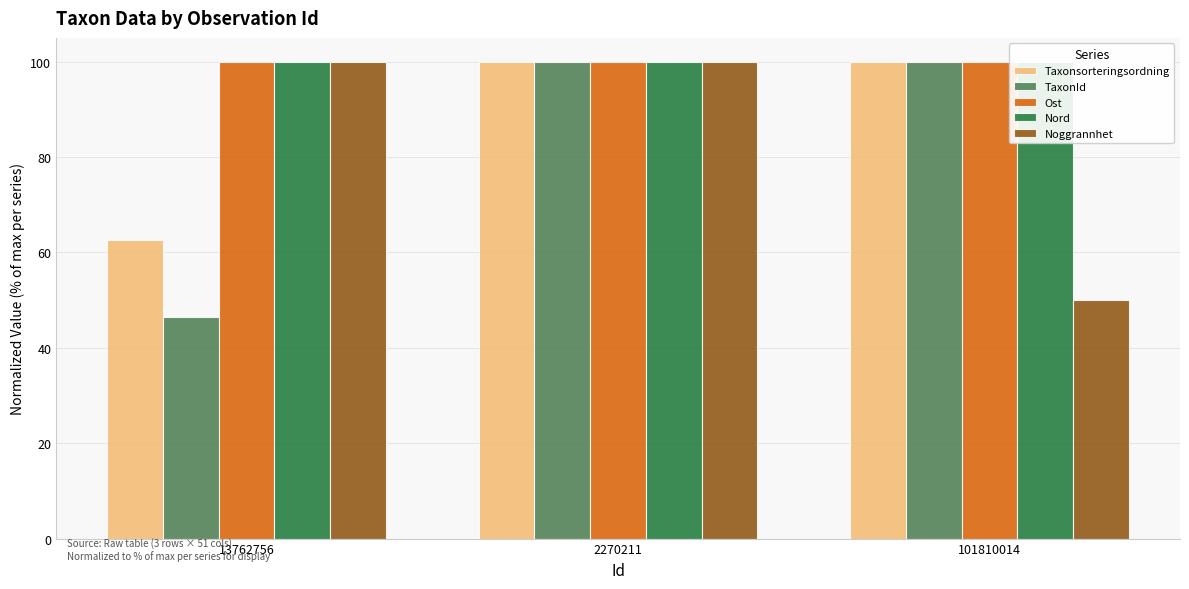

Which category has the lowest value across all series?

13762756